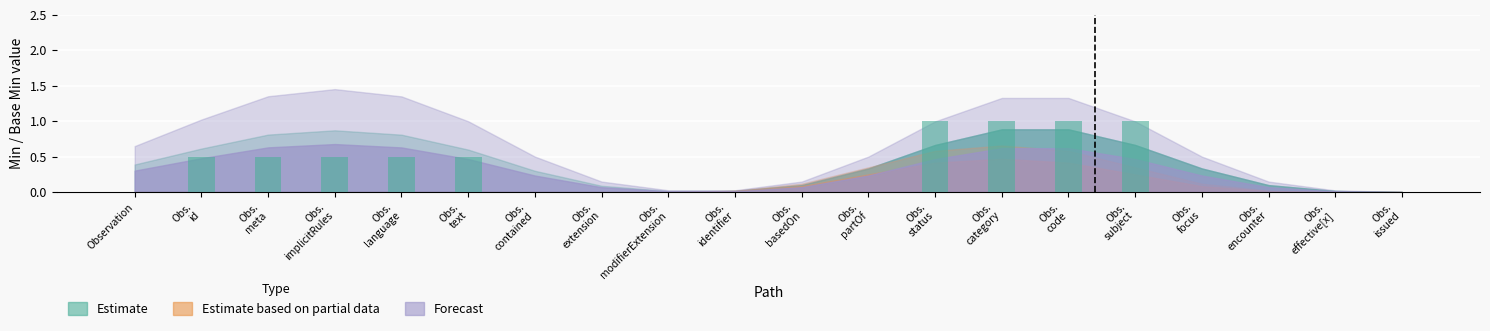

How many data points does each series have?

20